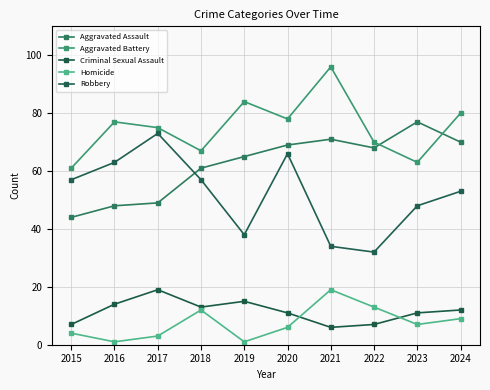

Where is Robbery nearest to the value 52?

2024